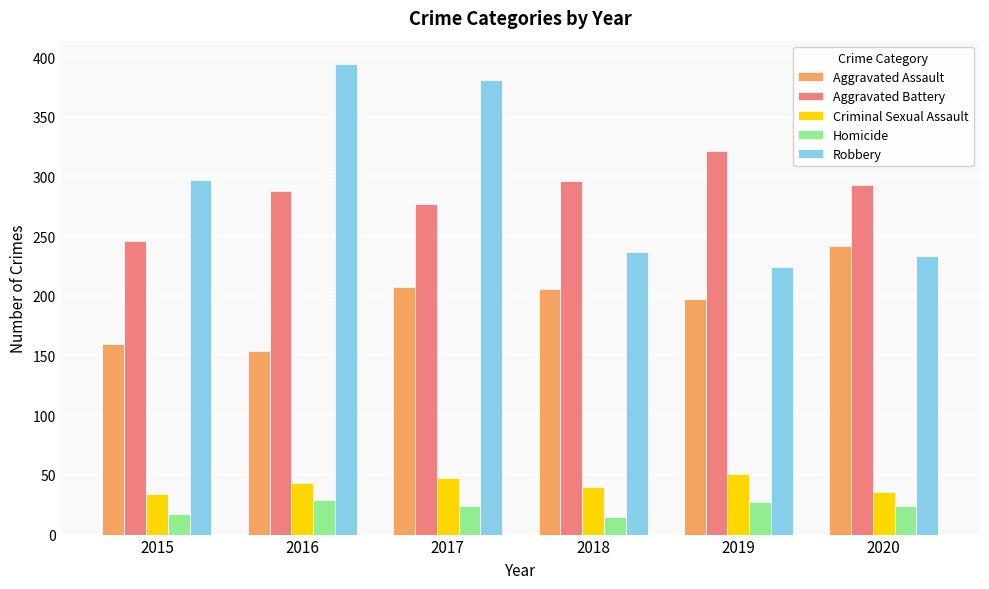

What is the difference between the second highest and second lowest values in the Aggravated Battery series?

19